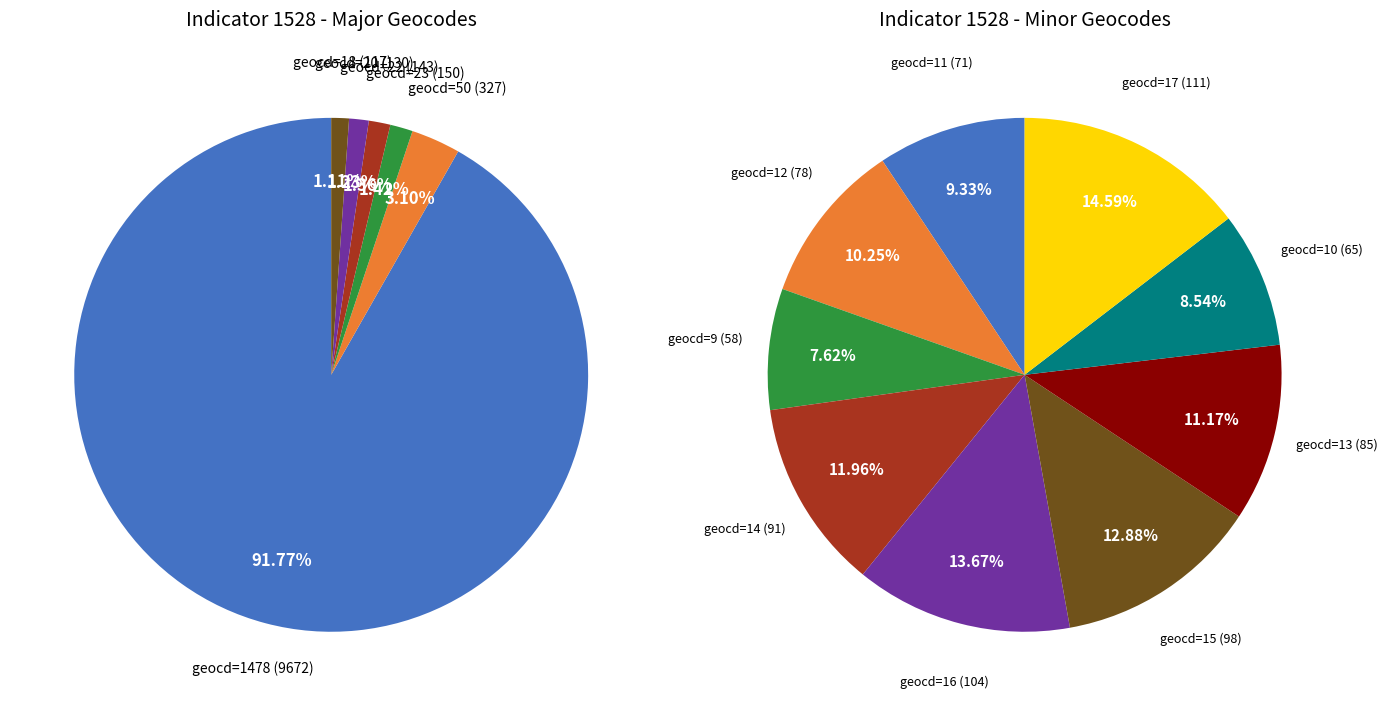

What is the change in value from geocd=12 to geocd=23?

+72